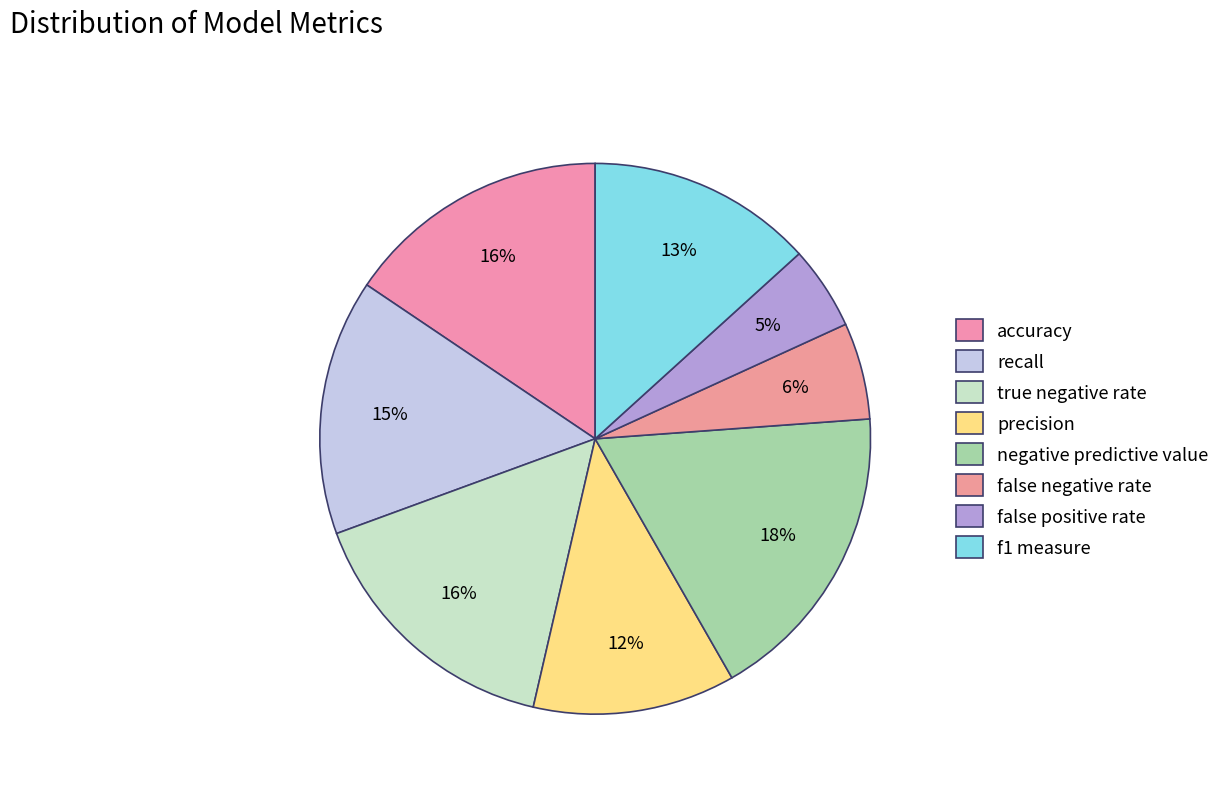

How many segments does this pie chart have?

8